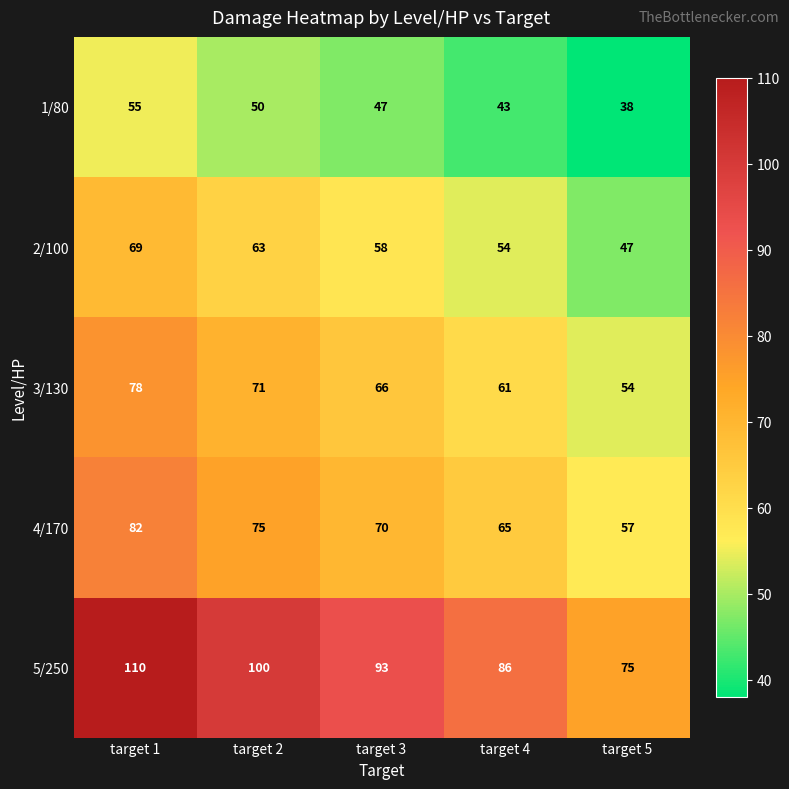

What is the total value across all series at target 5?

271